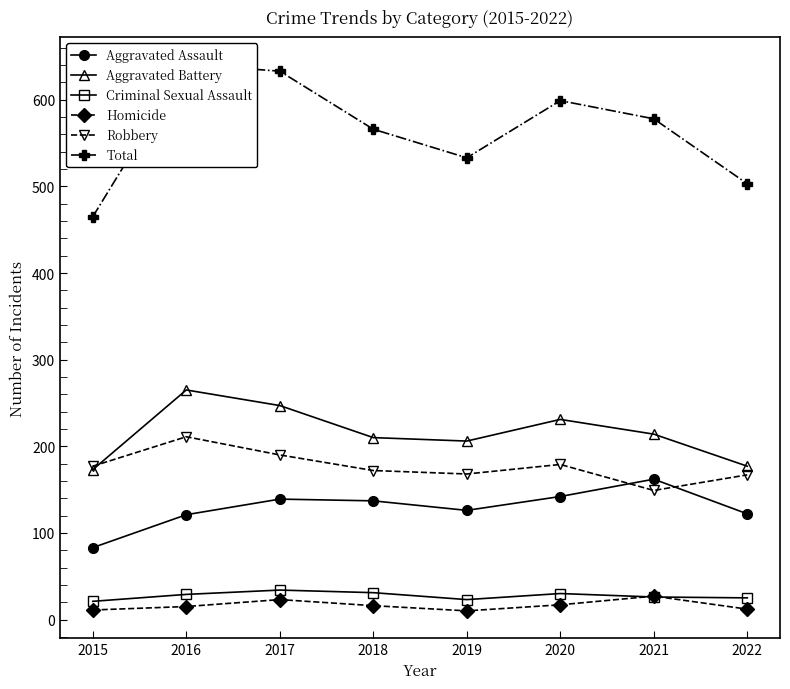

How many values in the Aggravated Assault series are below 137?

4